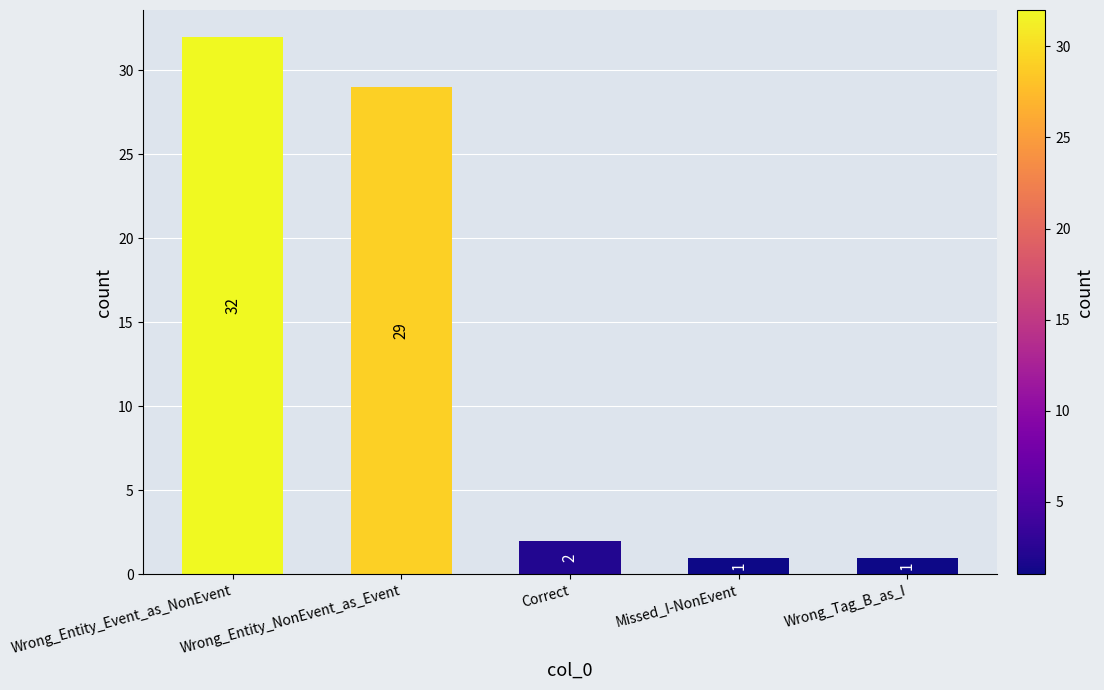

Reading right to left, transcribe all the data shown in this chart.

1	1	2	29	32